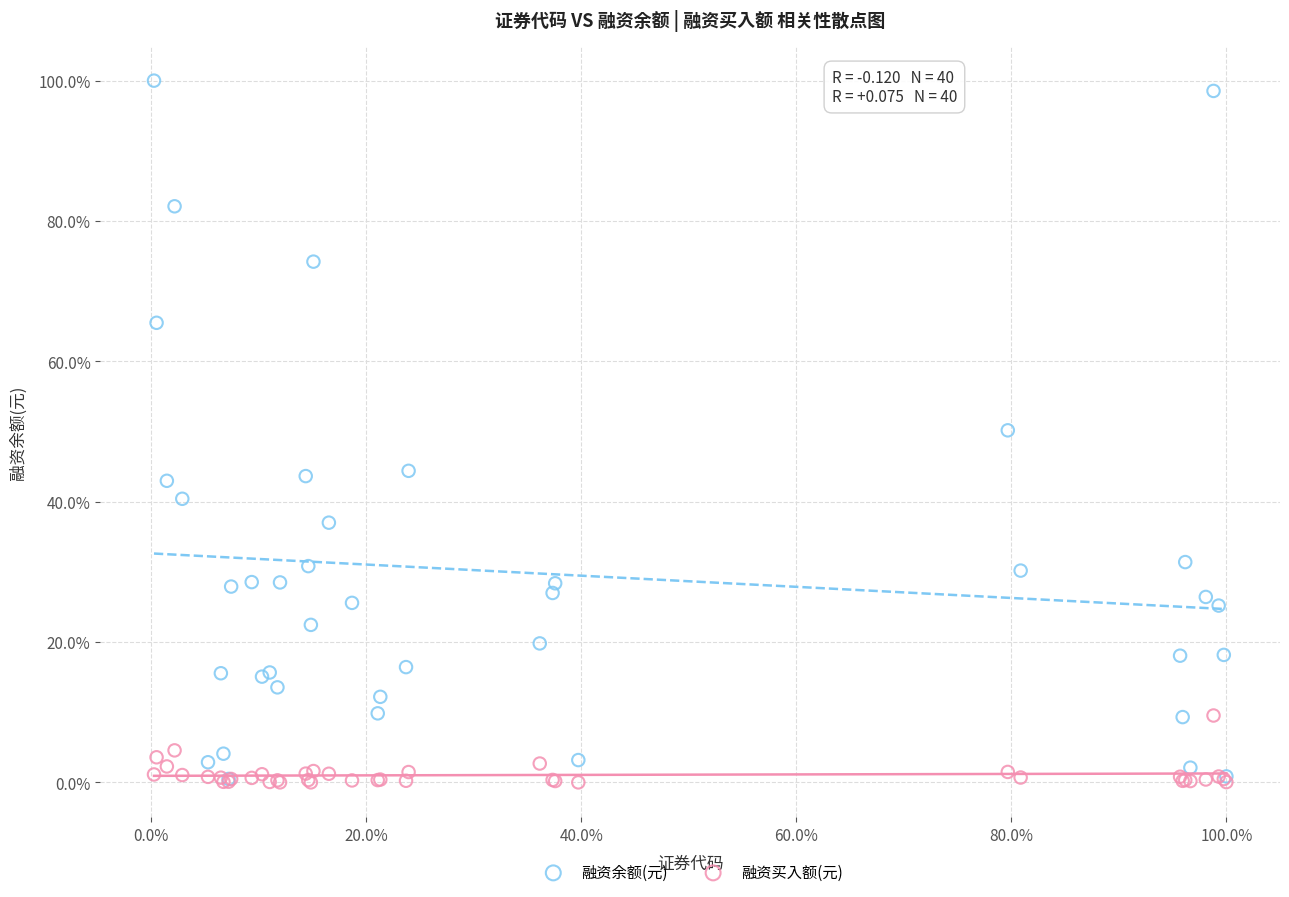

Which series contains the highest Y value?

融资余额(元)